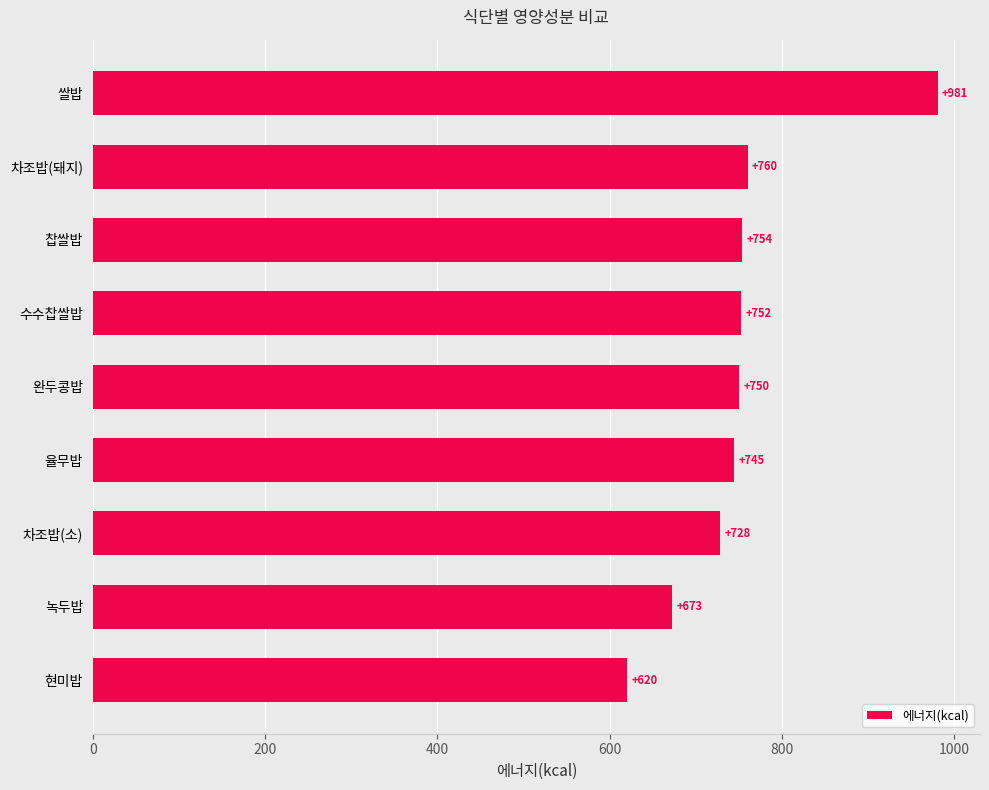

What is the sum of all values?

6763.5